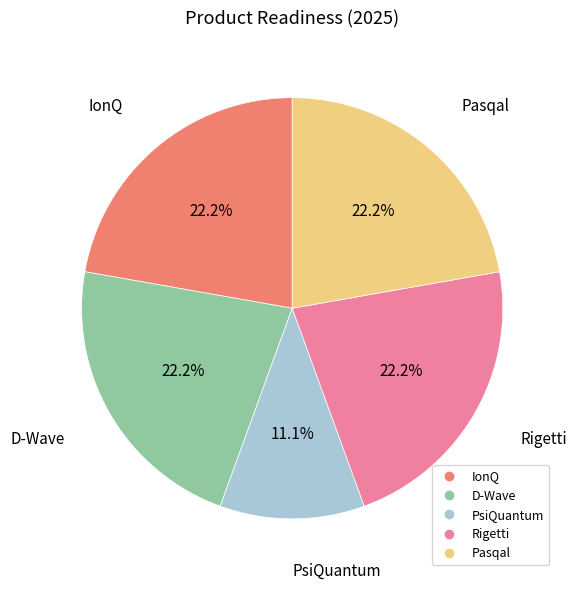

To the nearest percent, what percentage of the pie is Rigetti?

22%